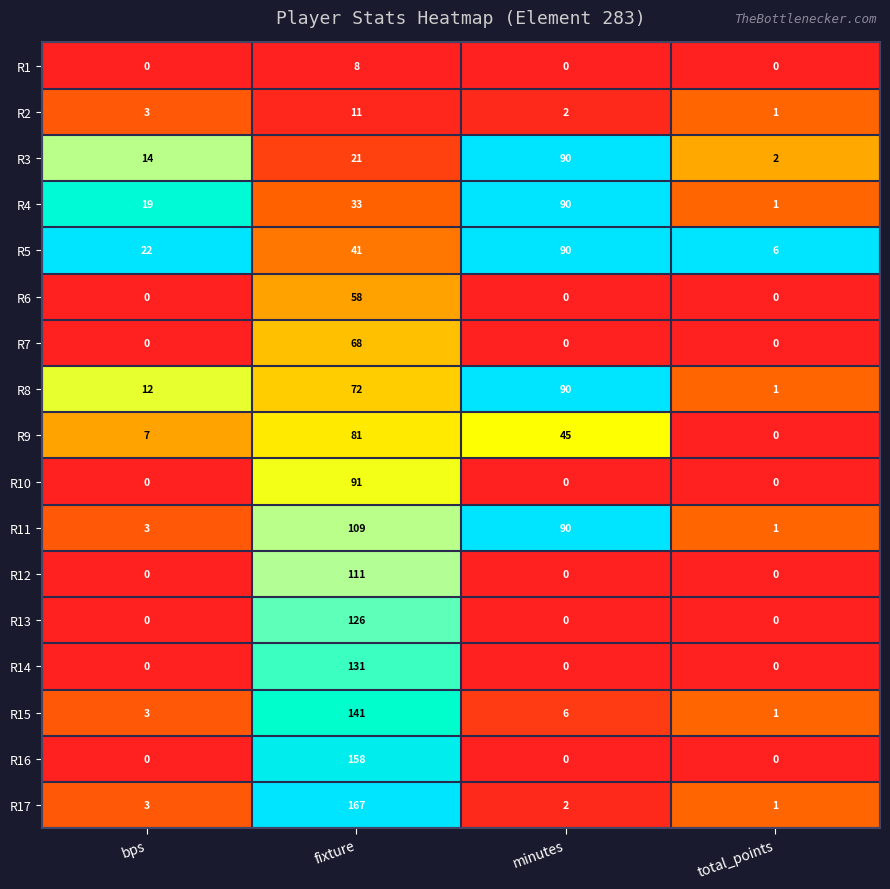

At how many categories does at least one series exceed 0?

4